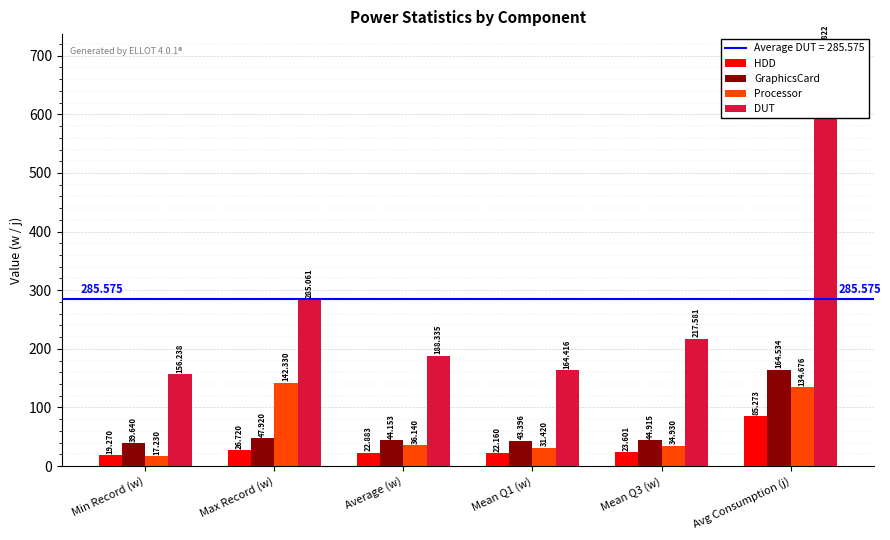

Reading left to right, extract all data points from this chart.

HDD: Min Record (w)=19.3	Max Record (w)=26.7	Average (w)=22.9	Mean Q1 (w)=22.2	Mean Q3 (w)=23.6	Avg Consumption (j)=85.3
GraphicsCard: Min Record (w)=39.6	Max Record (w)=47.9	Average (w)=44.2	Mean Q1 (w)=43.4	Mean Q3 (w)=44.9	Avg Consumption (j)=164.5
Processor: Min Record (w)=17.2	Max Record (w)=142.3	Average (w)=36.1	Mean Q1 (w)=31.4	Mean Q3 (w)=34.9	Avg Consumption (j)=134.7
DUT: Min Record (w)=156.2	Max Record (w)=285.1	Average (w)=188.3	Mean Q1 (w)=164.4	Mean Q3 (w)=217.6	Avg Consumption (j)=701.8